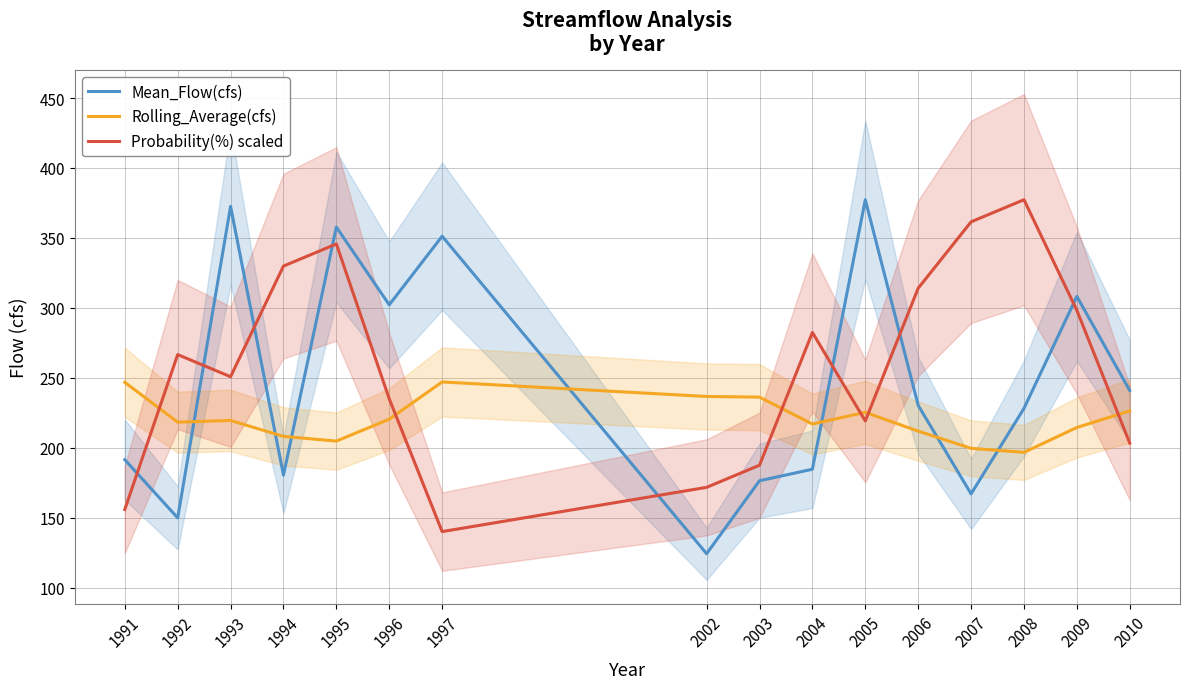

What is the value of the Rolling_Average(cfs) point at the 11th from the left?

225.4